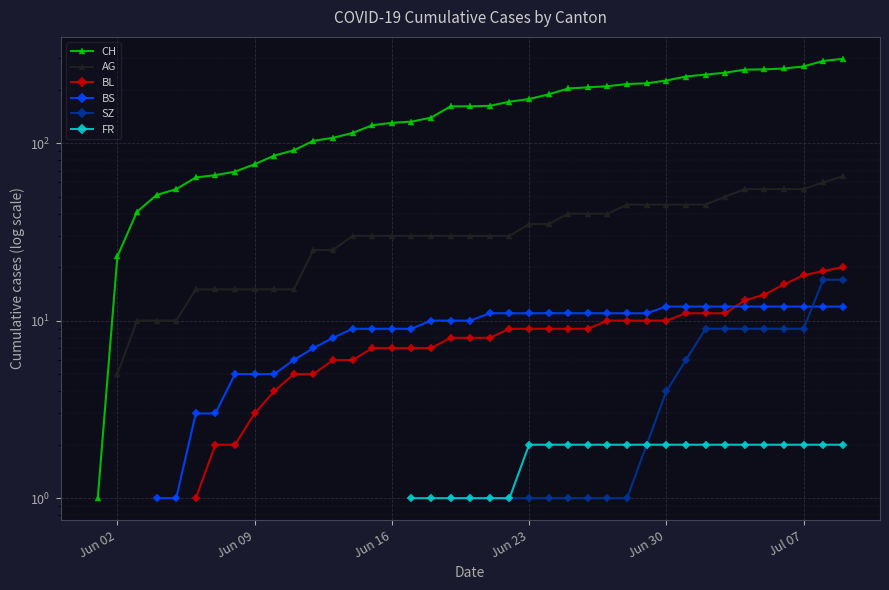

True or false: SZ and FR intersect in this chart.

False